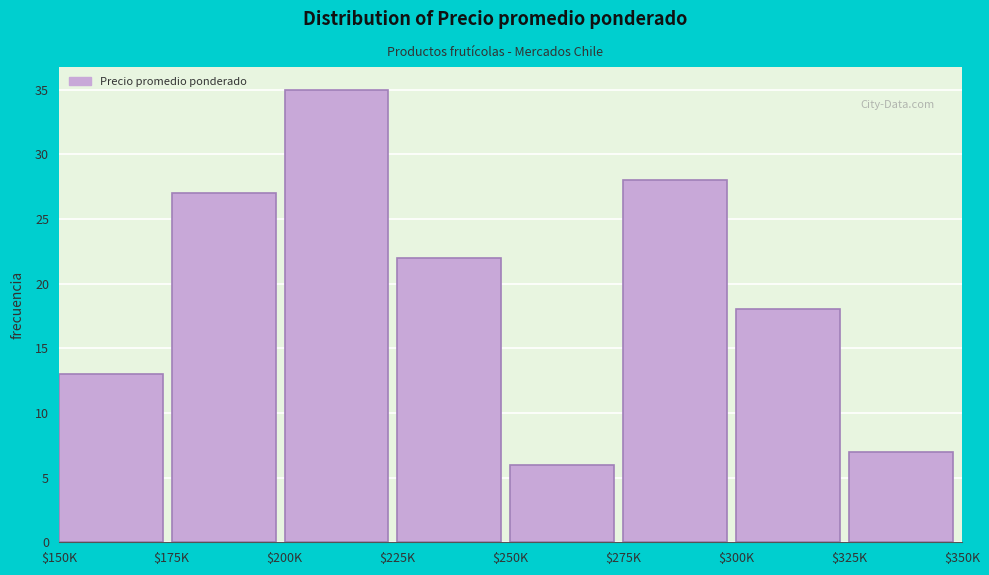

Reading left to right, list all the values displayed in this chart.

13	27	35	22	6	28	18	7